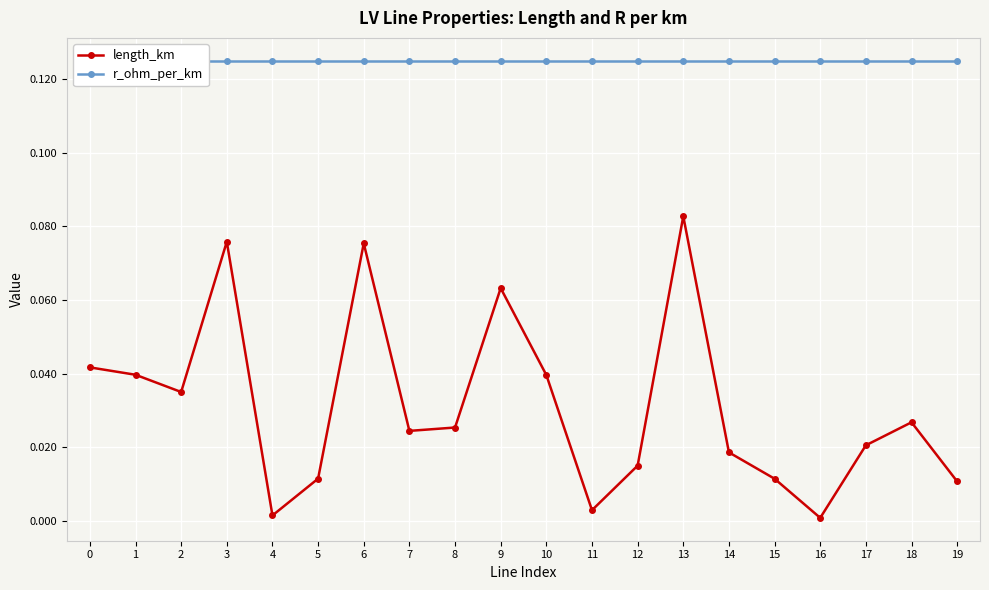

What is the total value across all series at 14?

0.1